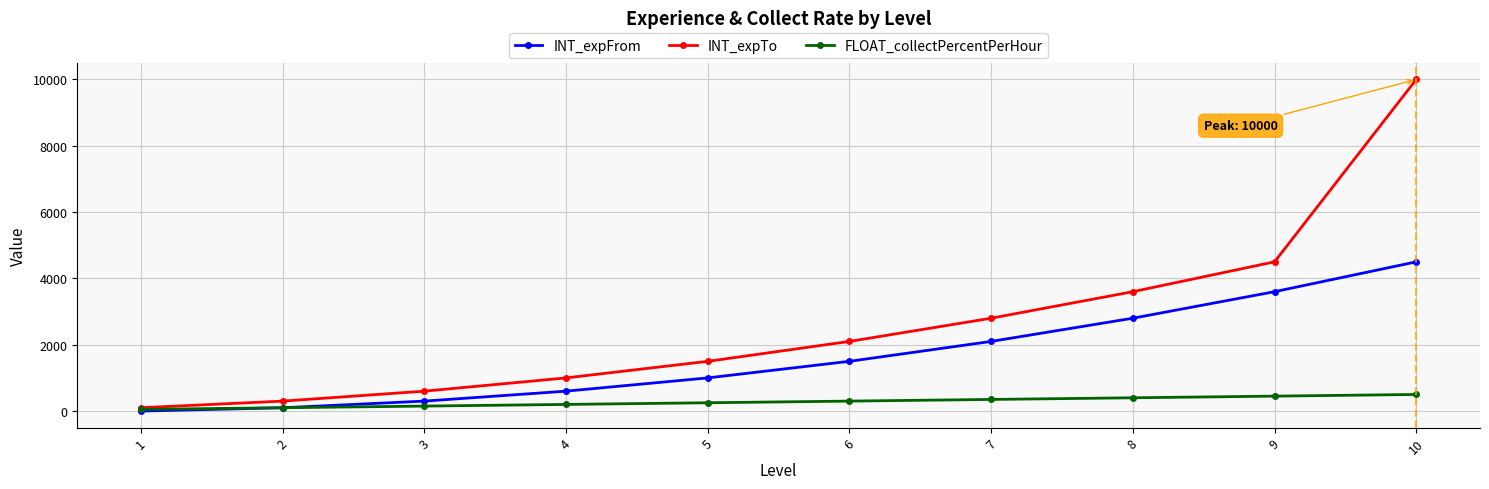

Is this an area chart (filled region under the line)?

No